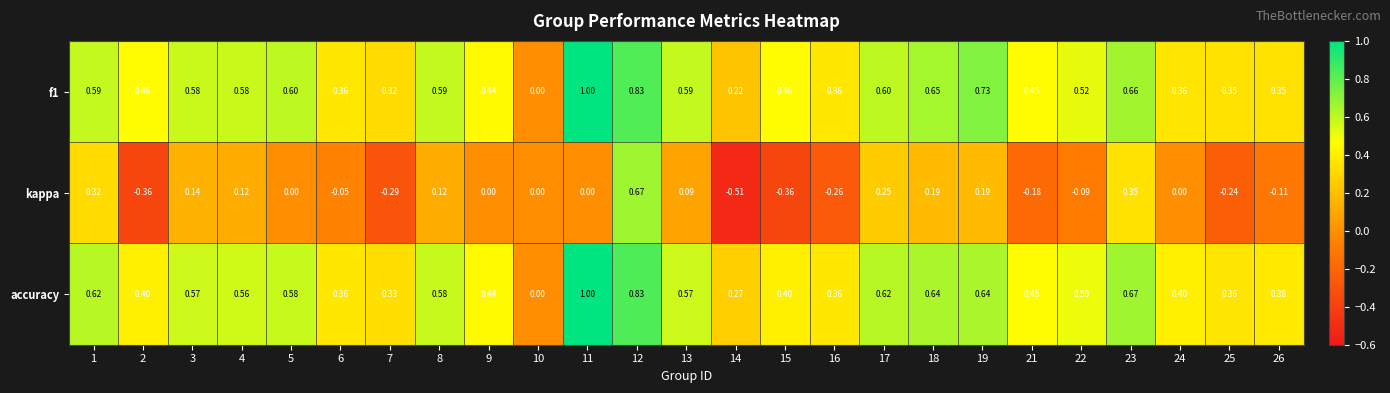

Which series changed the most between 15 and 17?

kappa